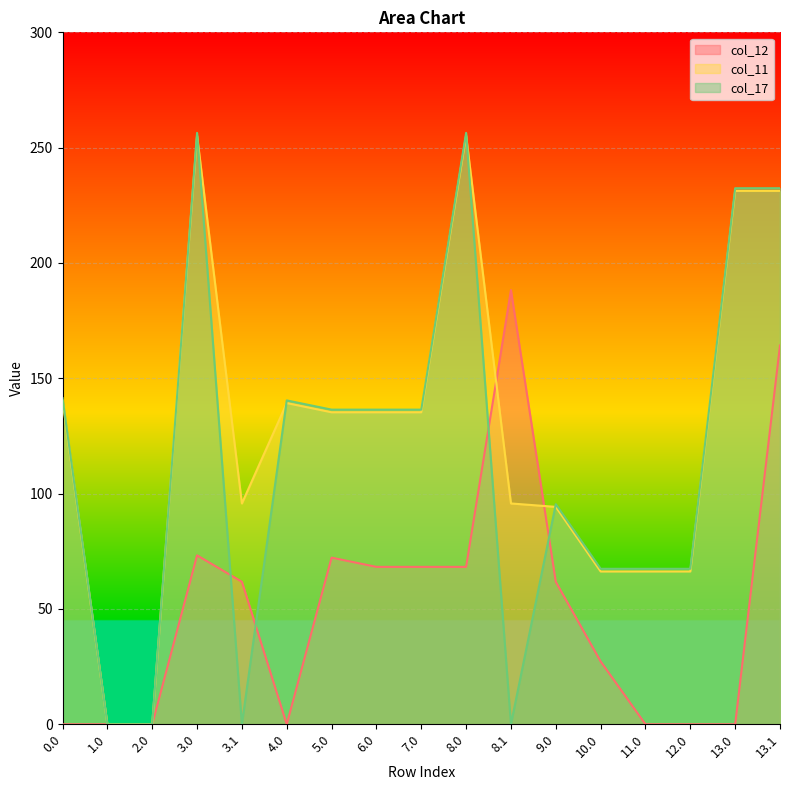

What is the label of the 8th point from the left?

6.0